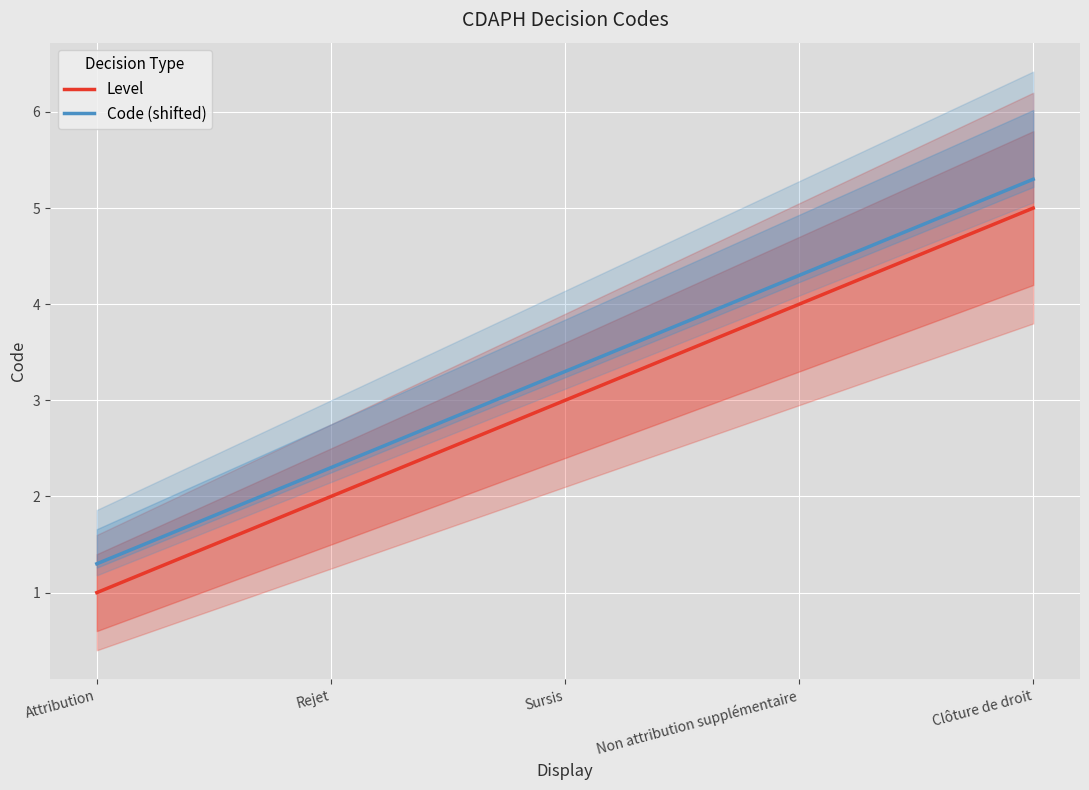

How many values in the Level series exceed 3?

2